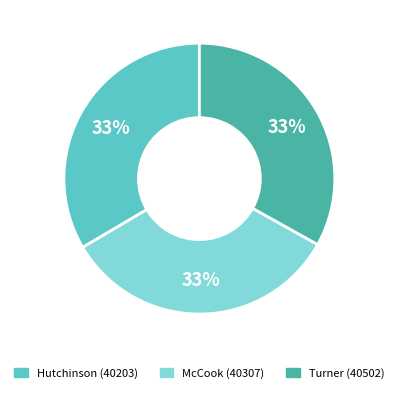

Does Hutchinson (40203) represent more than half of the total?

No